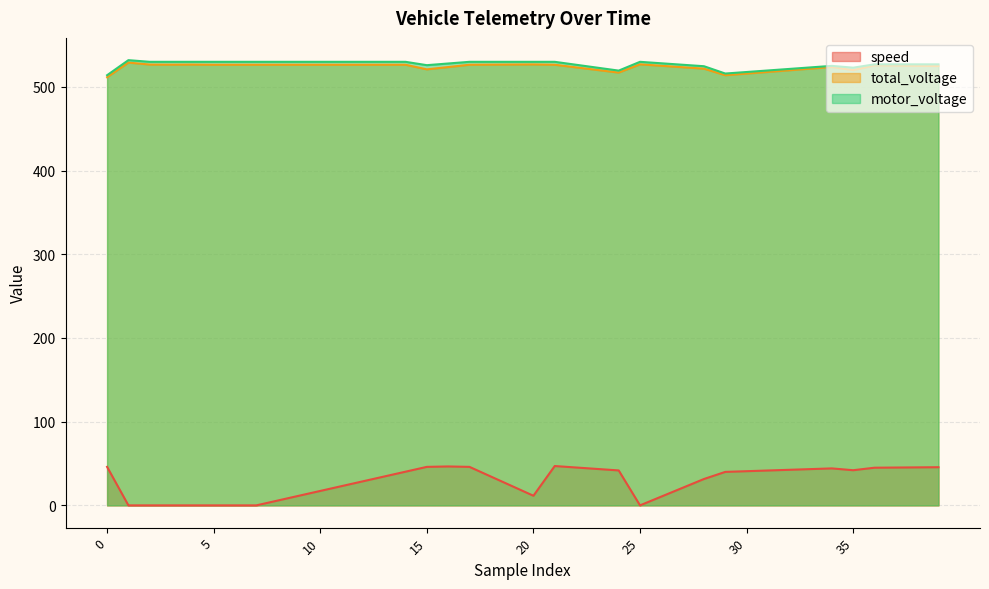

True or false: total_voltage has a value of 150.1 at 33.

False